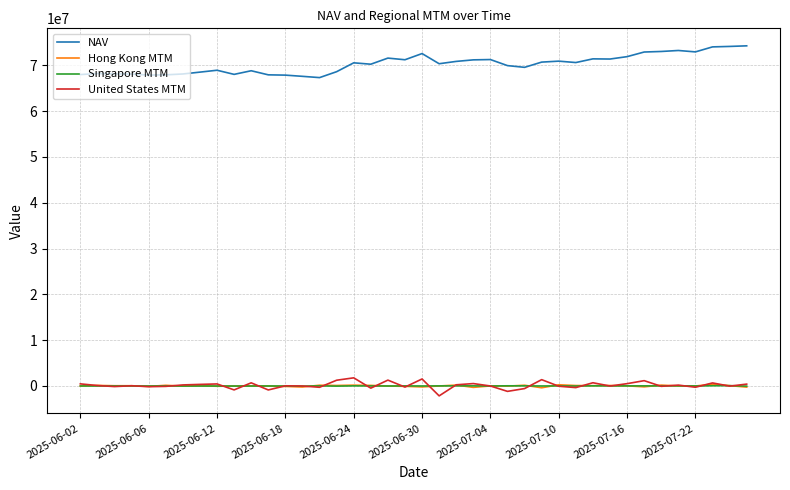

What is the maximum value for United States MTM?

1779055.8